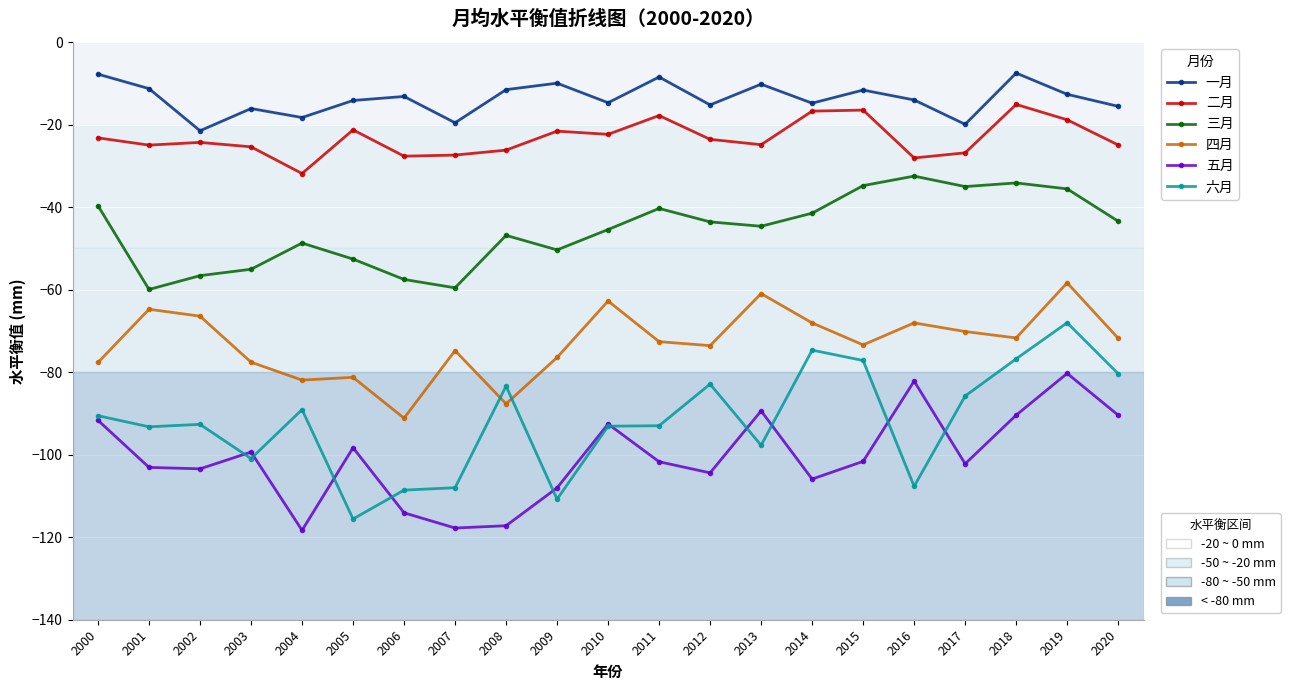

At which category is the sum across all series the highest?

2019